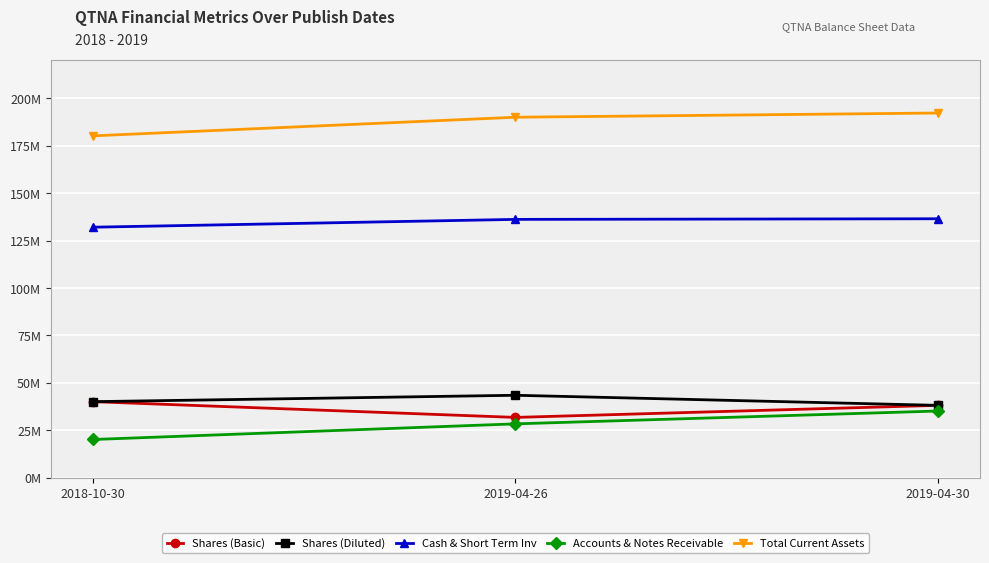

Does the chart have visible grid lines?

Yes